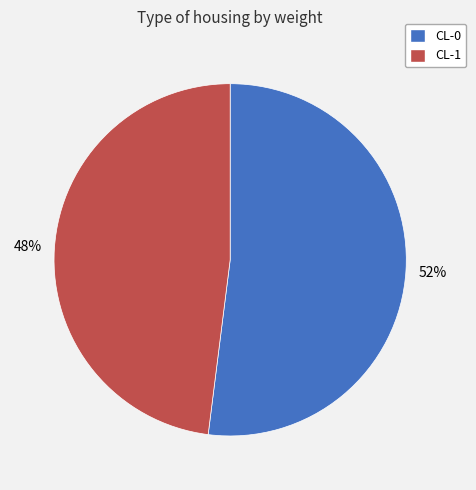

Which has a higher value, CL-0 or CL-1?

CL-0